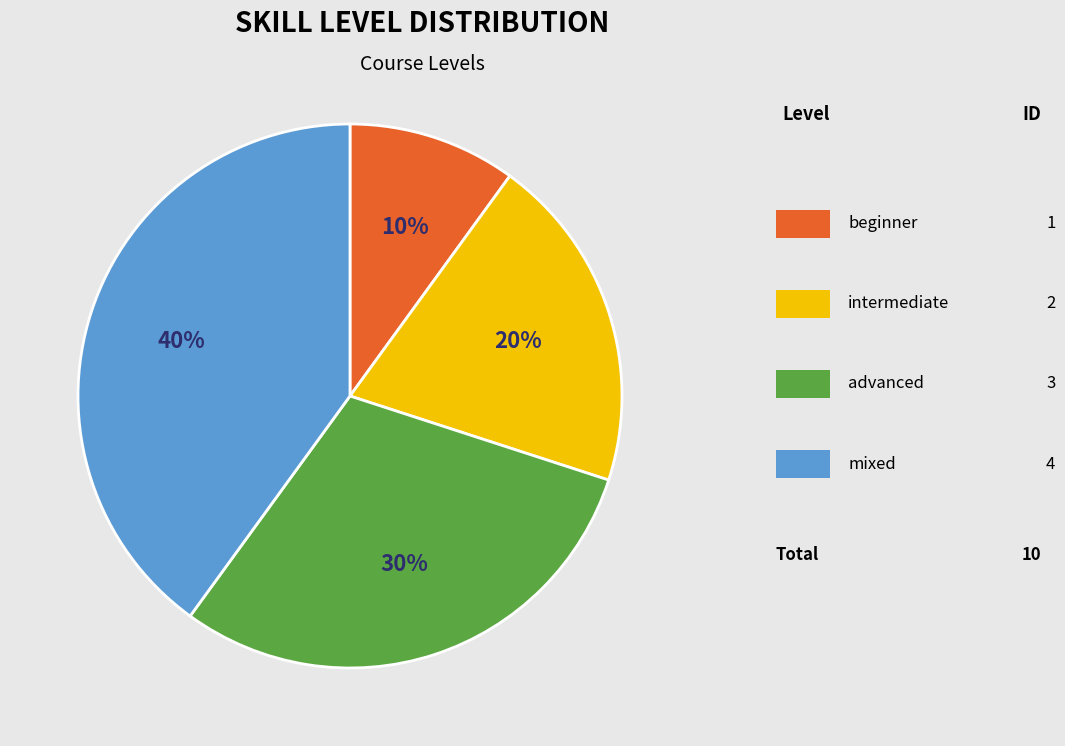

To the nearest percent, what is the difference between the largest and smallest slice percentages?

30%